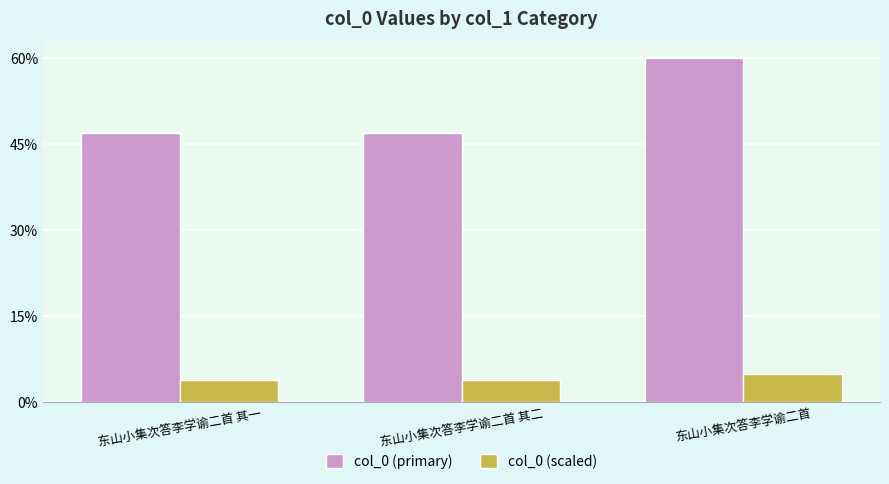

What are all the series names shown in the legend?

col_0 (primary), col_0 (scaled)